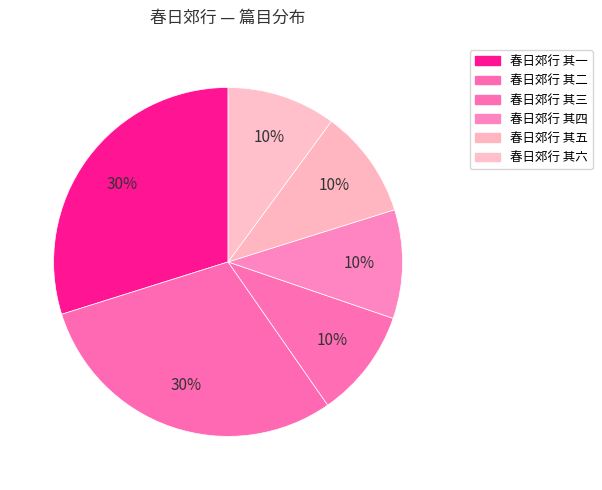

Does any single category account for the majority?

No